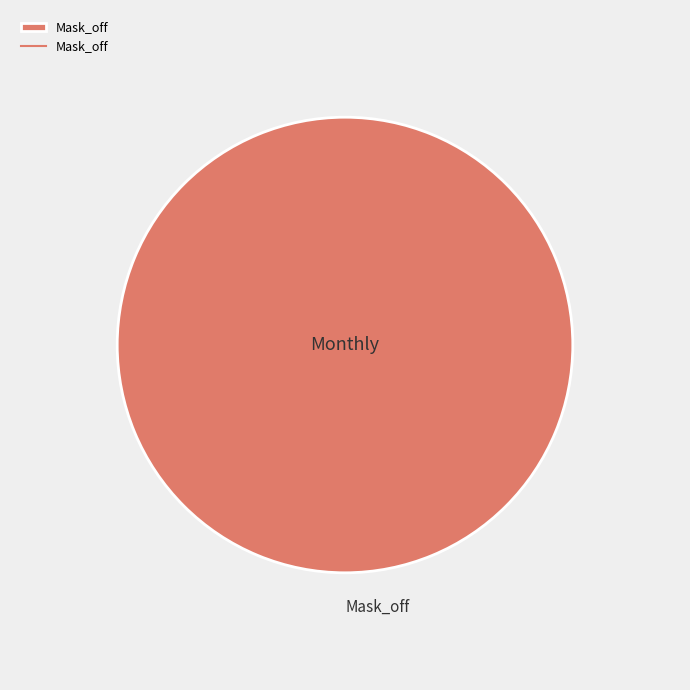

Which slice represents more than half of the pie?

Mask_off